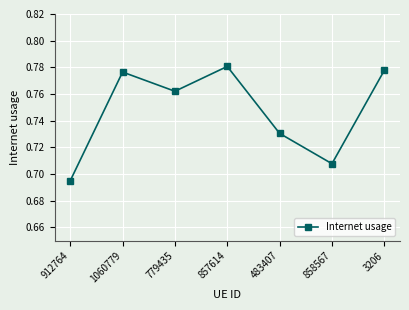

Count the values in the range 0 to 1.

7